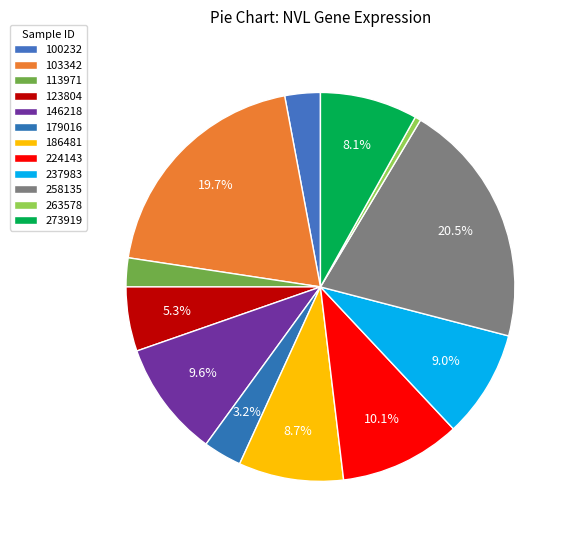

To the nearest percent, what portion does 179016 represent?

3%